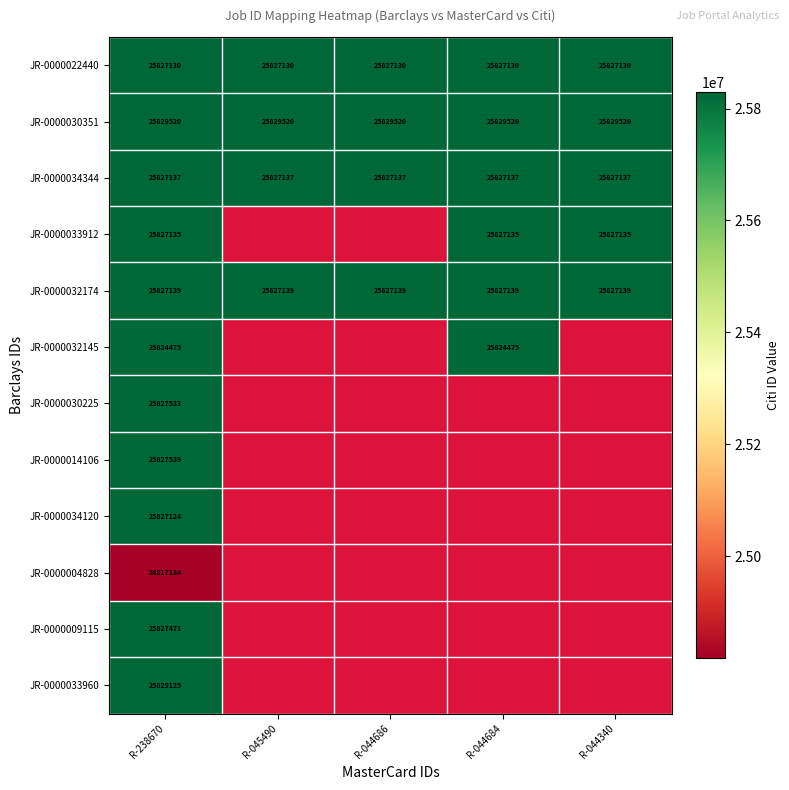

At which category is the sum across all series the highest?

R-238670